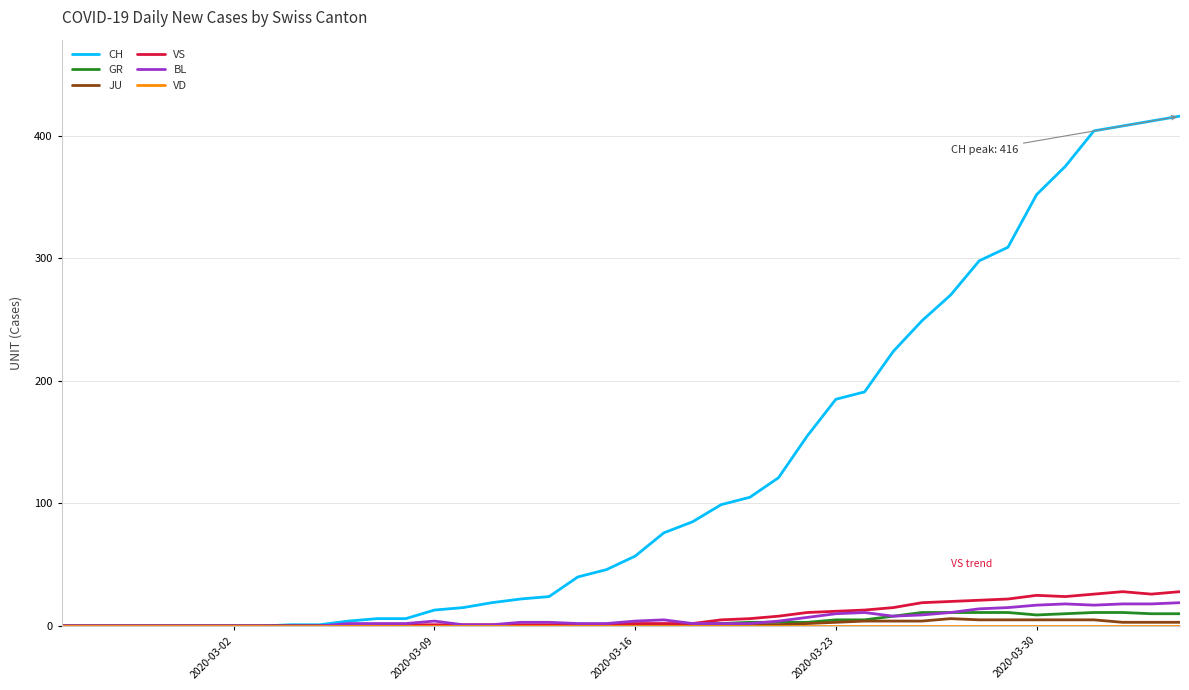

What is the average value of the BL series?

6